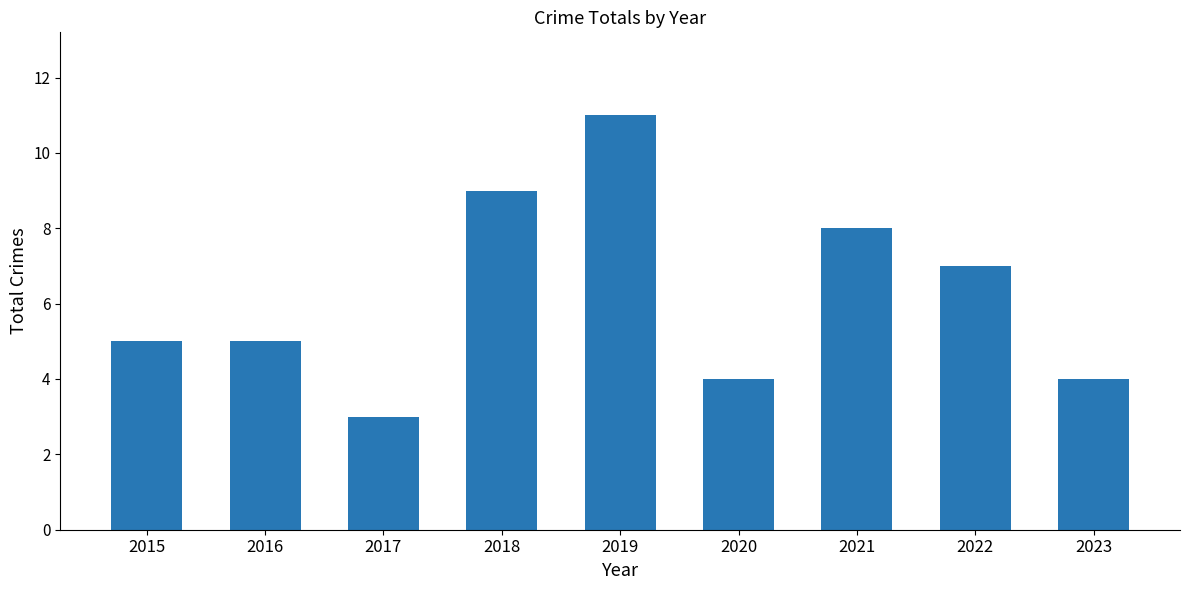

What is the value of the 3rd bar from the left?

3